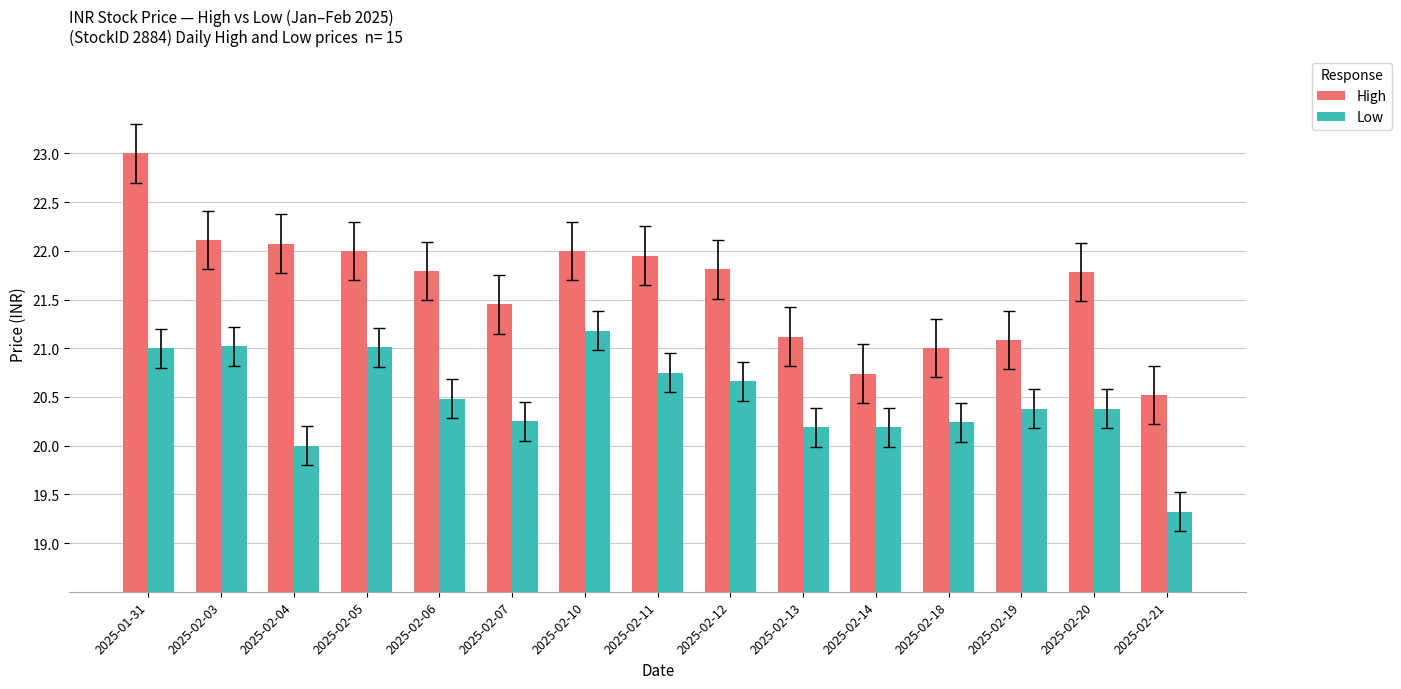

What is the maximum value for High?

23.0